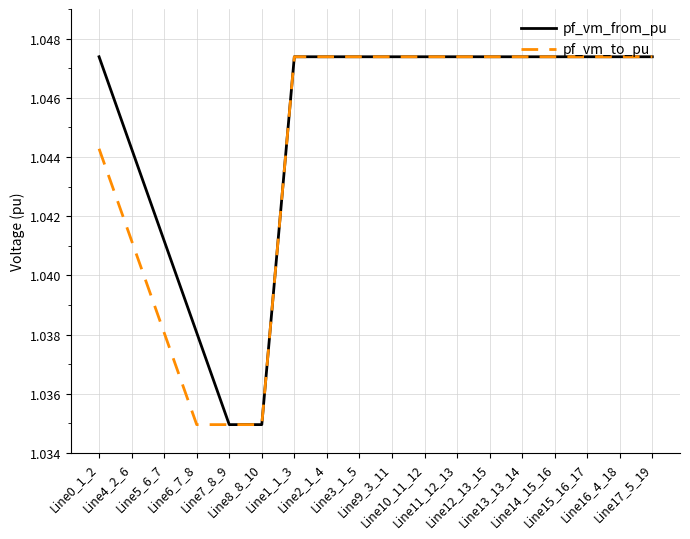

What is the sum of the pf_vm_from_pu values at Line7_8_9 and Line9_3_11?

2.1